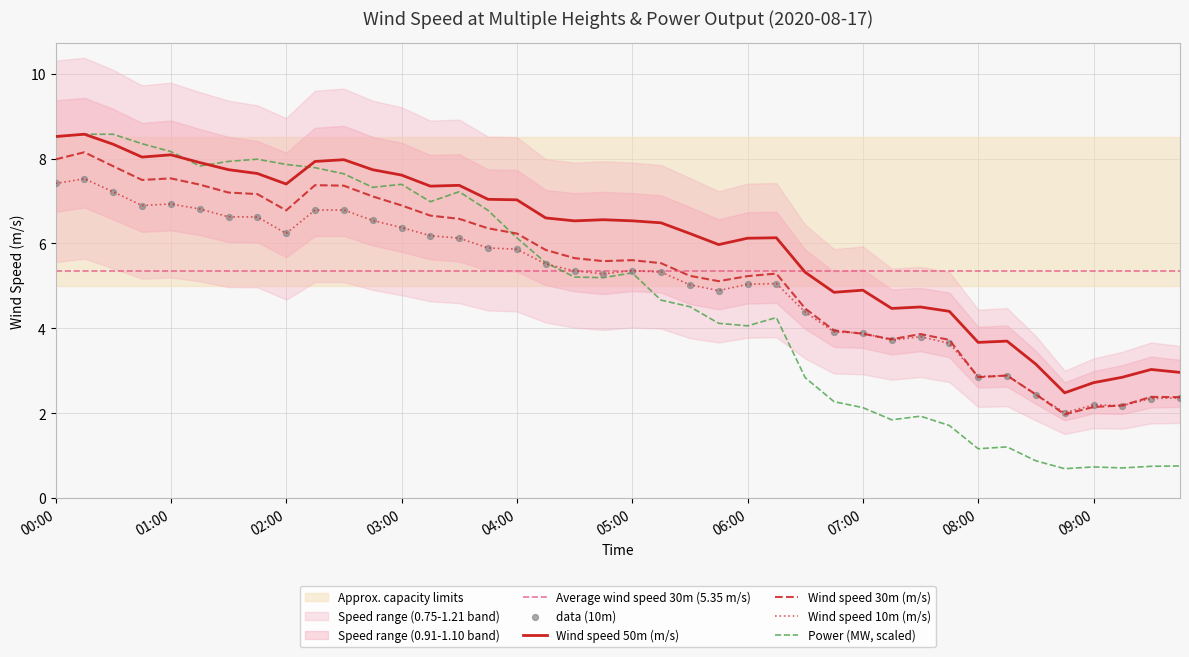

Which series has the largest total across all categories?

Wind speed 50m (m/s)